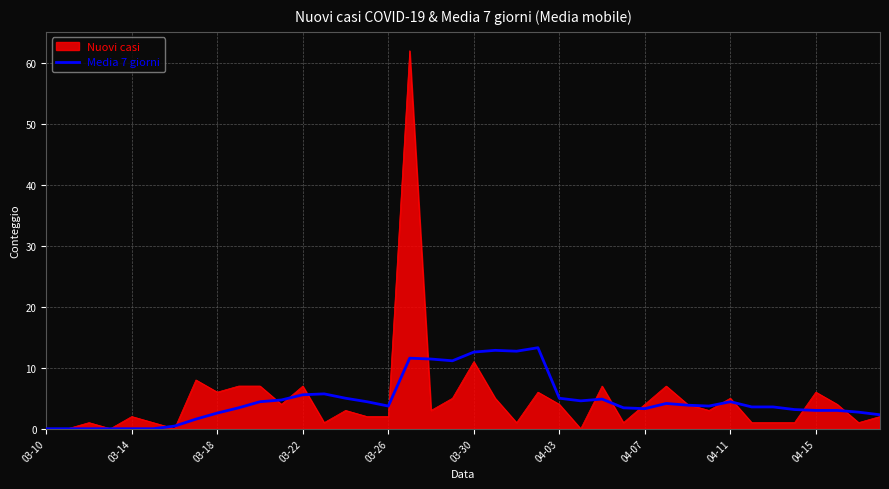

What is the greatest value displayed?

62.0